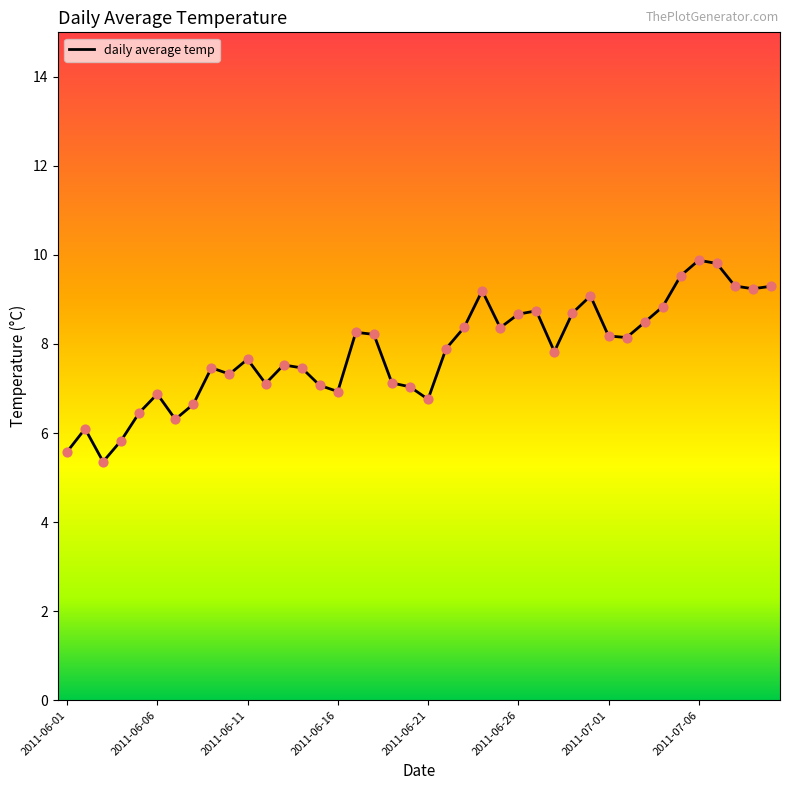

What is the difference between the maximum and minimum values?

4.5